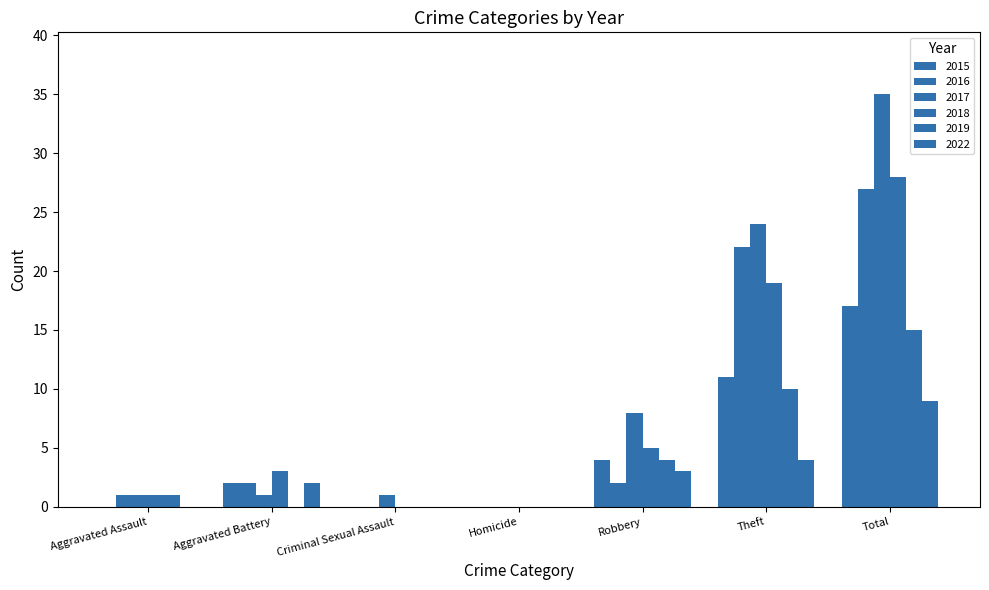

How many groups of bars are there?

7